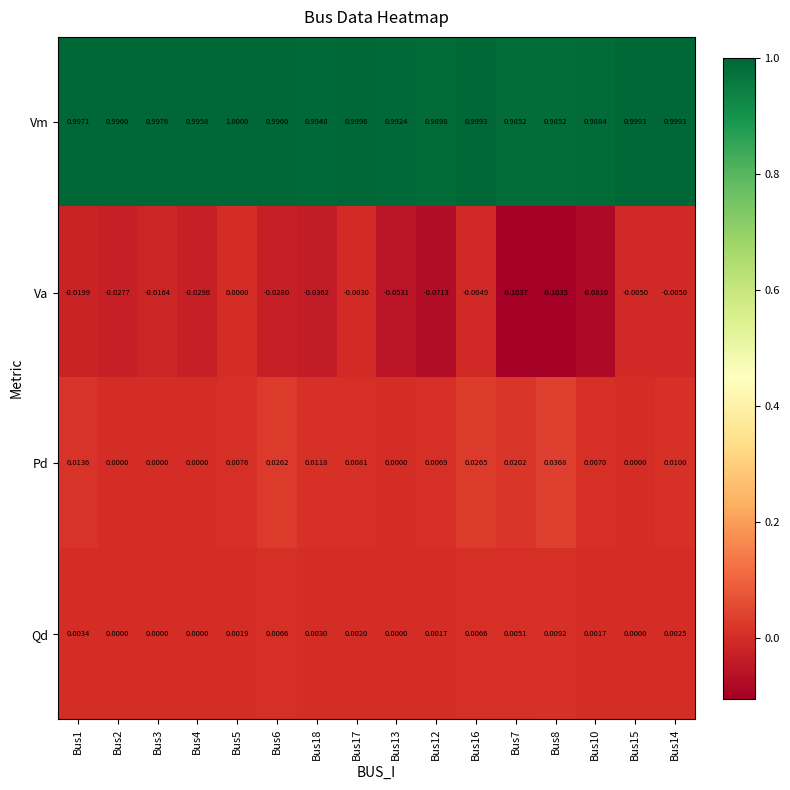

Which series has the largest total across all categories?

Vm